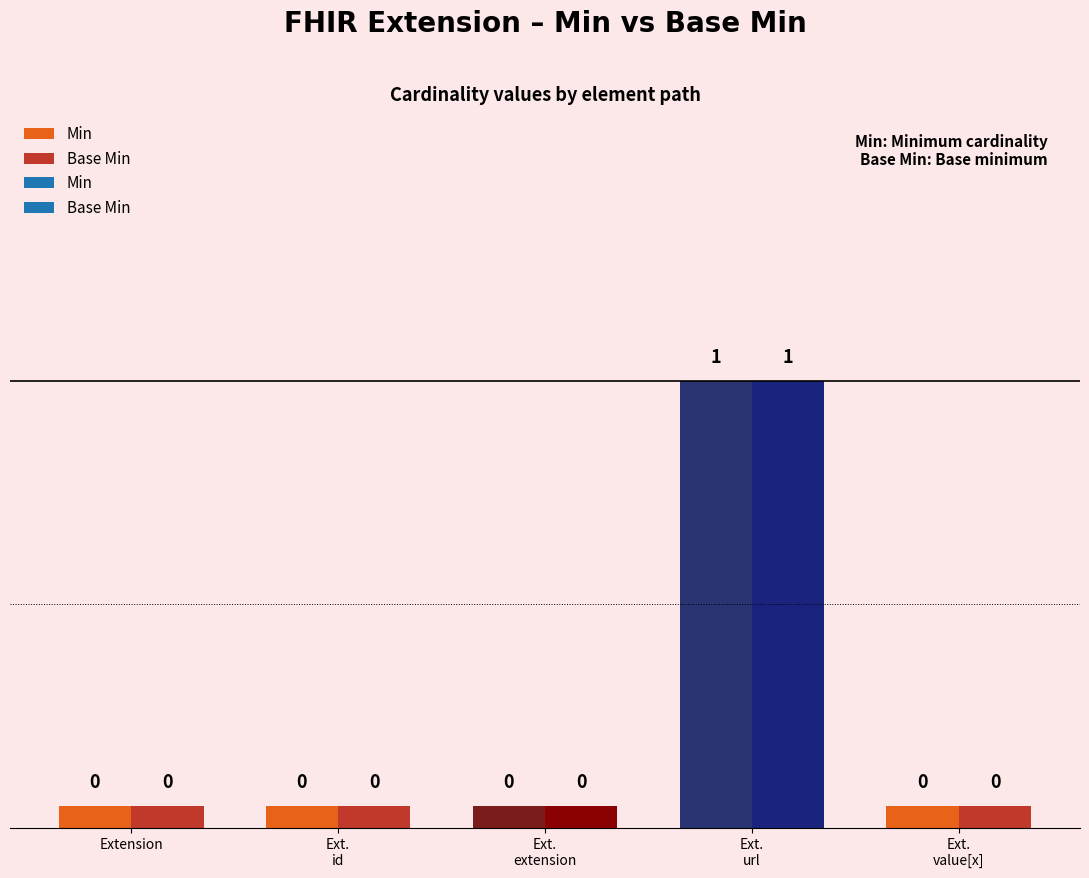

Count the number of categories in the chart.

5